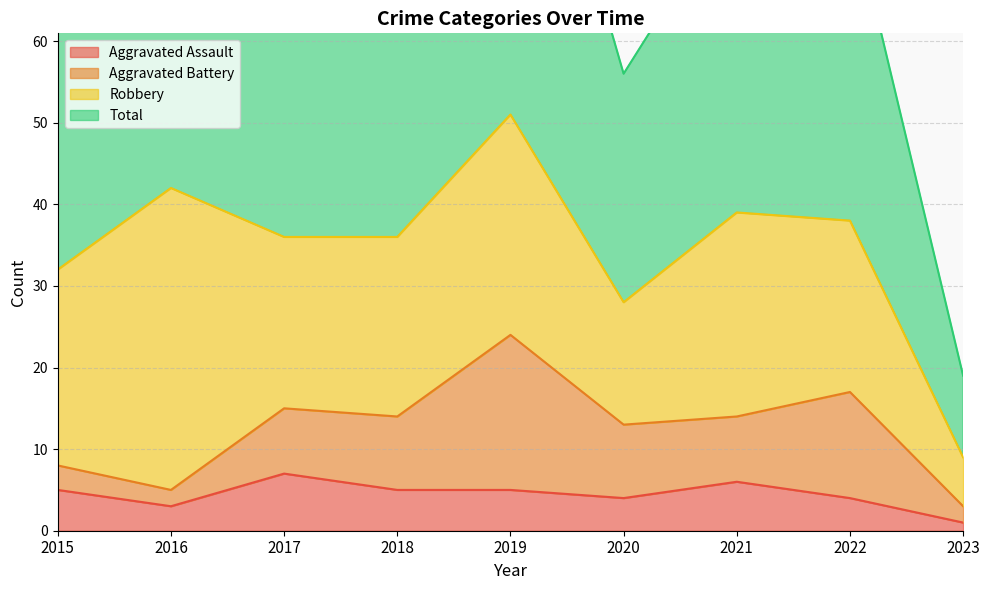

The Aggravated Assault series shows 5 at 2017. True or false?

False